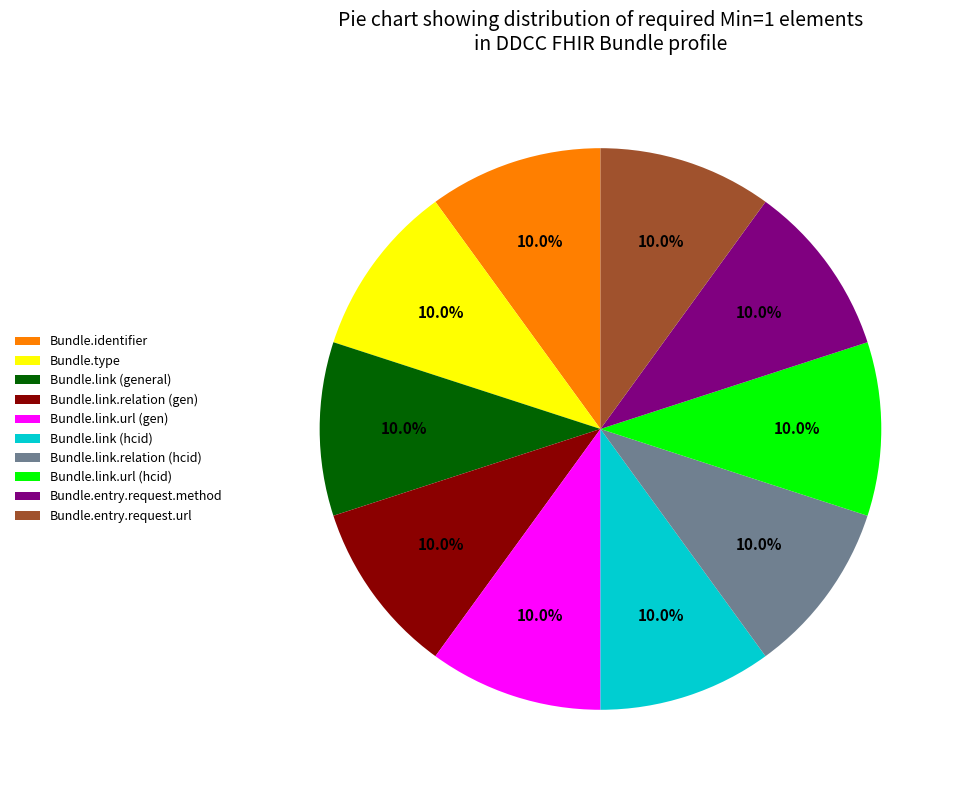

Count the number of slices in the pie.

10